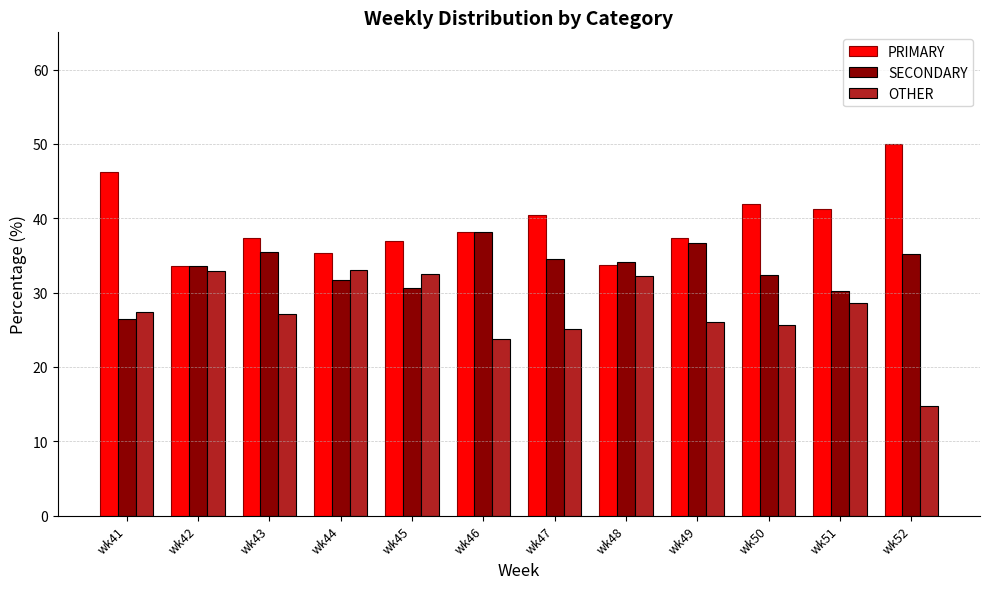

What is the value of the OTHER bar at the 1st from the left?

27.4